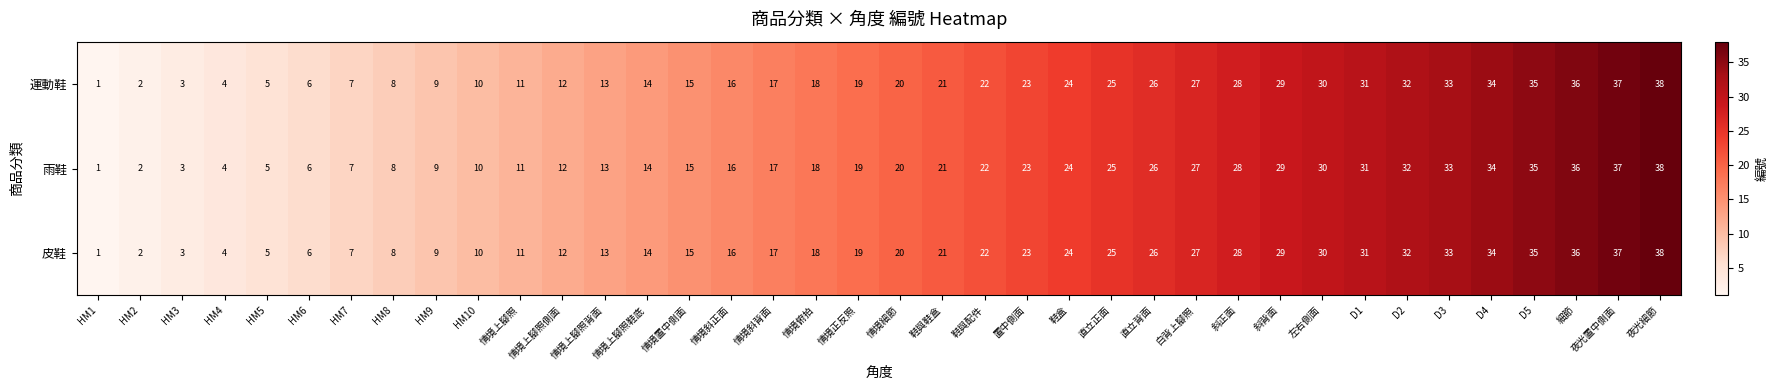

What is the total value across all series at HM1?

3